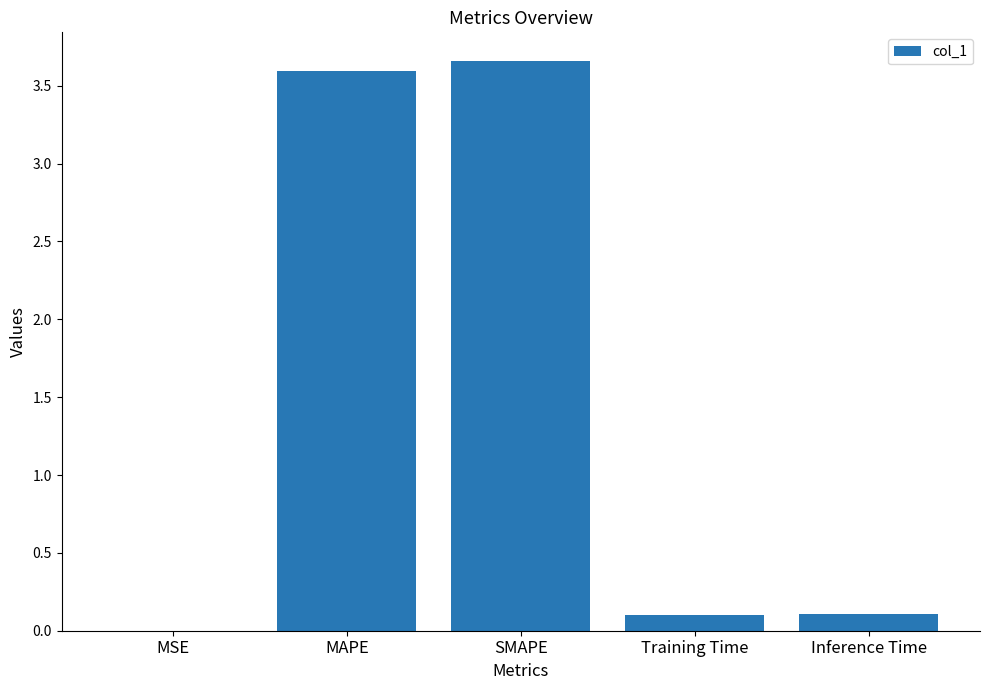

Is it true that the value at Inference Time is 0.1?

True